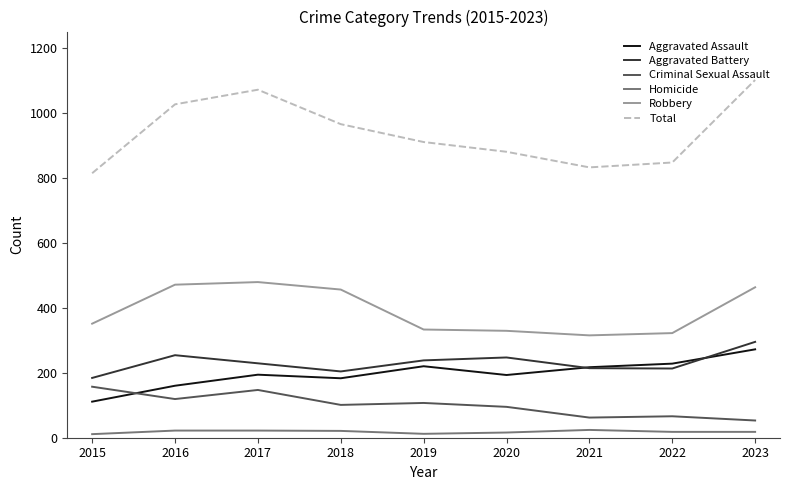

True or false: Homicide and Aggravated Assault intersect in this chart.

False